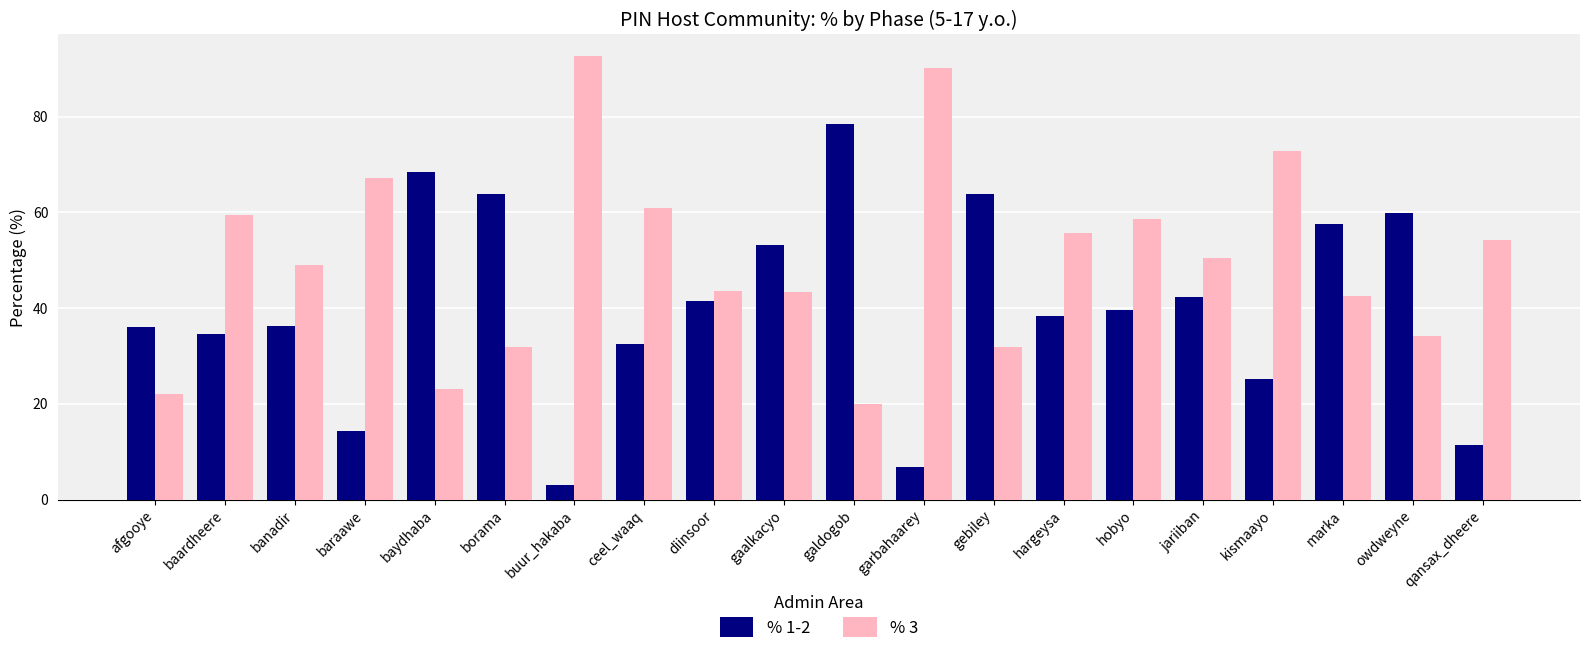

What is the sum of the % 3 values at baydhaba and hargeysa?

78.8